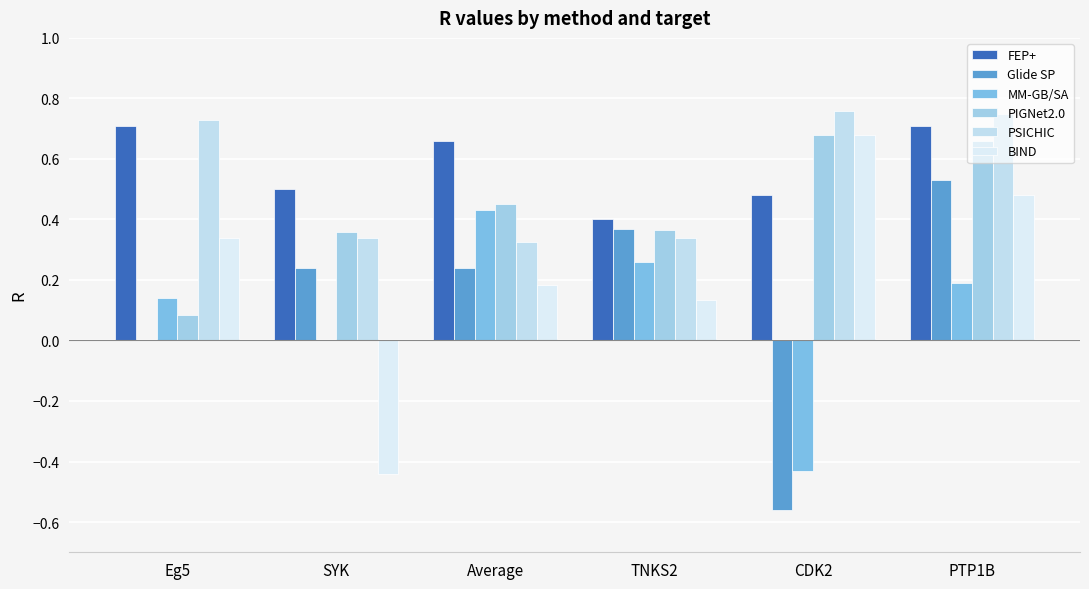

What are all the series names shown in the legend?

FEP+, Glide SP, MM-GB/SA, PIGNet2.0, PSICHIC, BIND